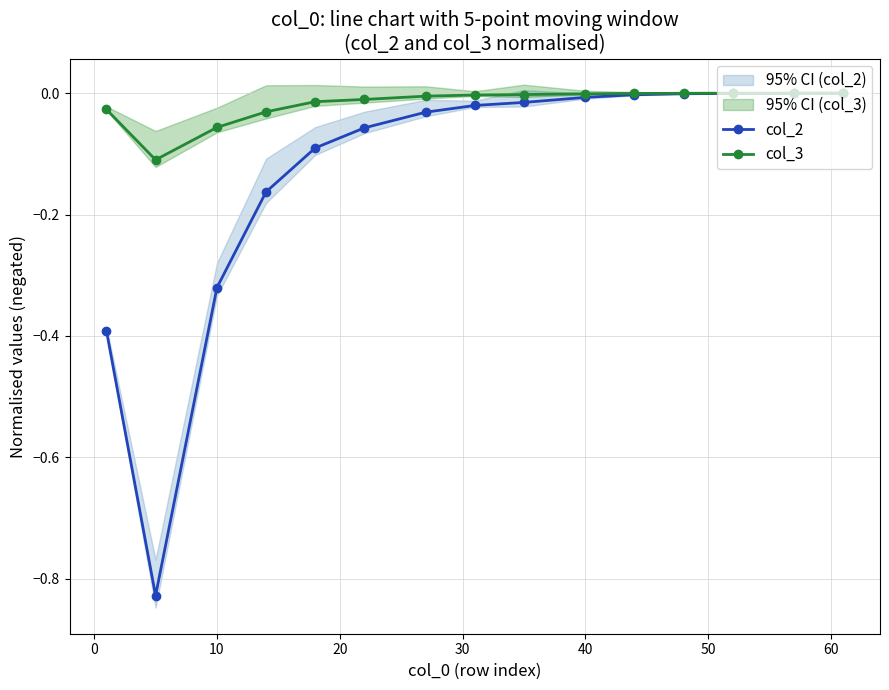

What is the value of the col_3 point at the 3rd from the left?

-0.1